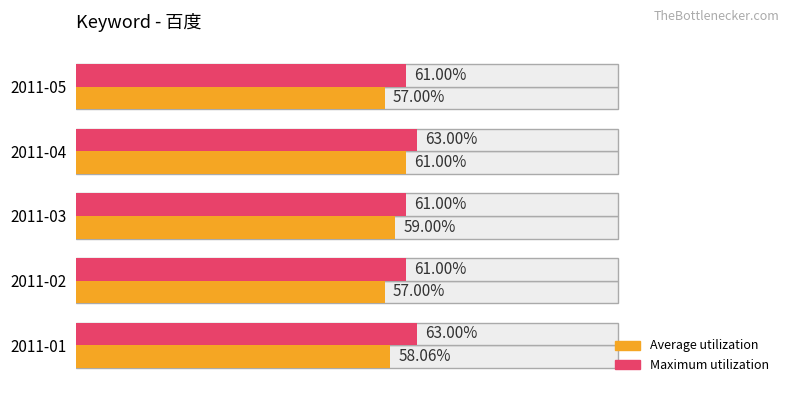

List the series in order of their overall mean, highest first.

Maximum utilization, Average utilization